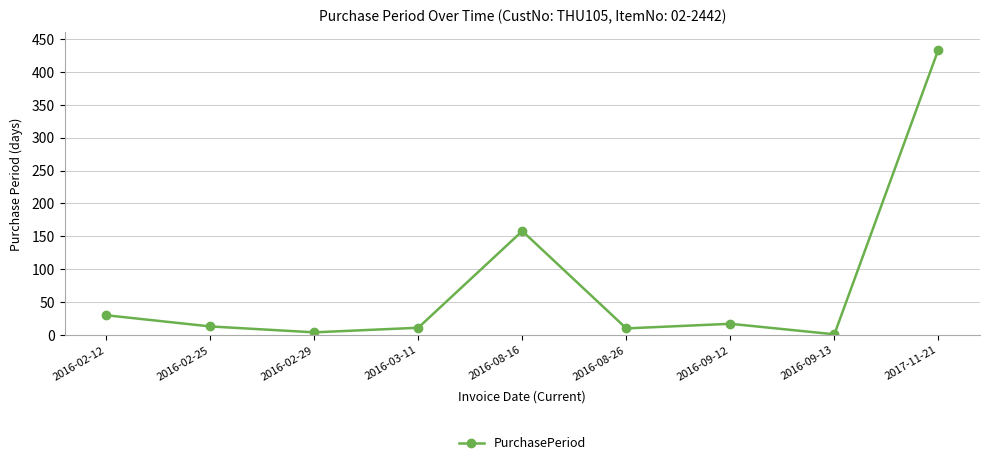

What is the difference between the maximum and minimum values?

433